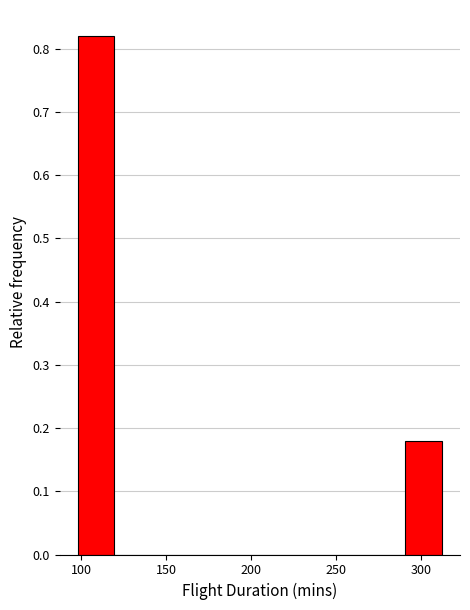

Reading left to right, list every bar in this chart as the range it spans on the x-axis followed by its height. Neither the bar edges nor the heights are printed on the chart, so give them approximately, as read against the axes.

100 to 120: 0.82
120 to 140: 0
140 to 160: 0
160 to 185: 0
185 to 205: 0
205 to 225: 0
225 to 250: 0
250 to 270: 0
270 to 290: 0
290 to 310: 0.18